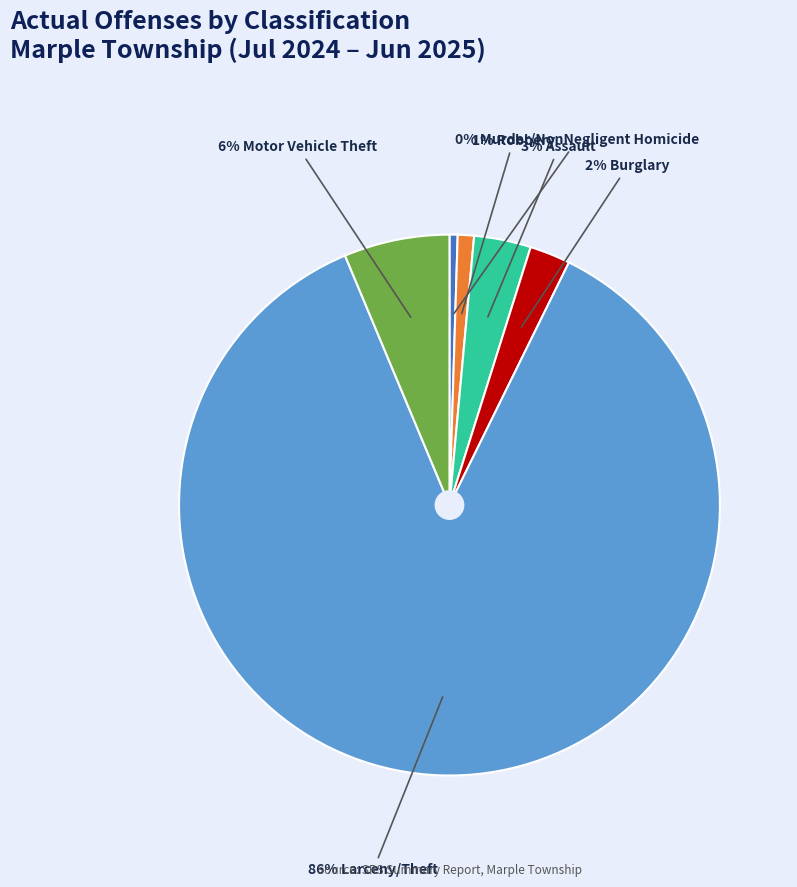

To the nearest percent, what is the average slice percentage?

17%